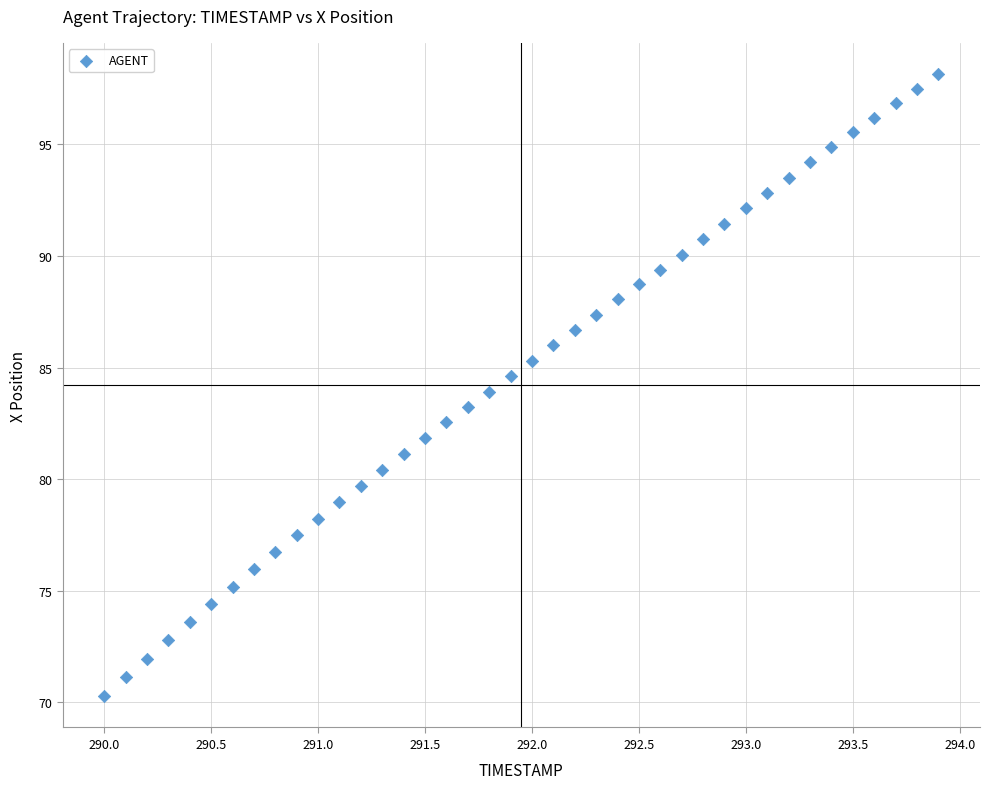

What is the range of X values (max minus min)?

3.9